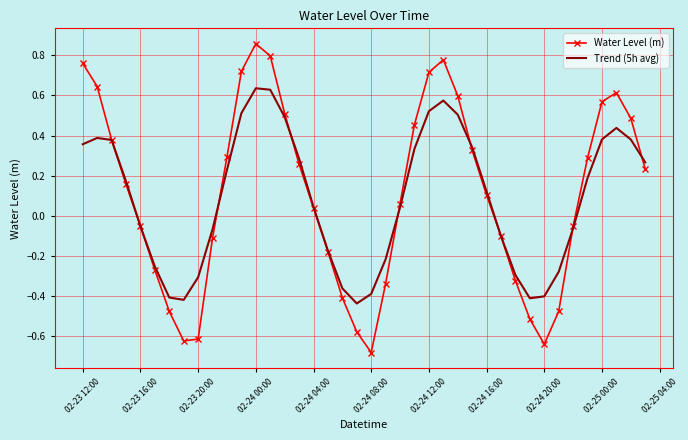

Which series has the widest spread of values?

Water Level (m)